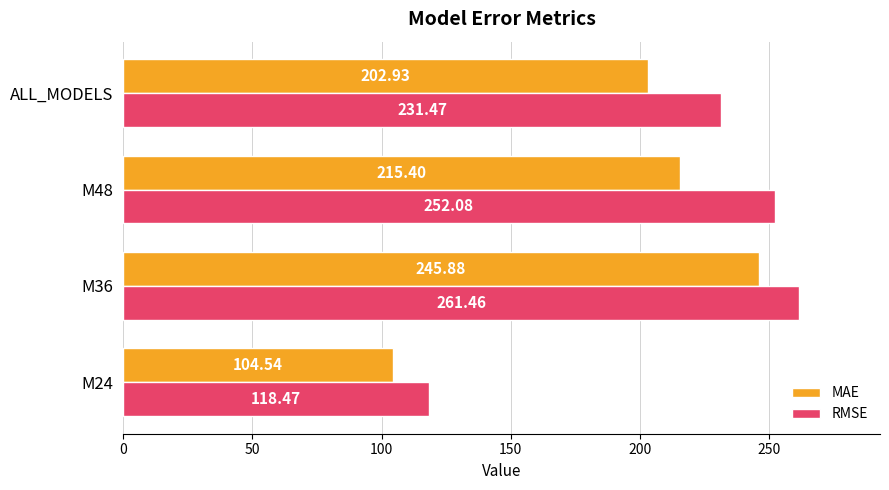

At which label is MAE closest to 175?

ALL_MODELS